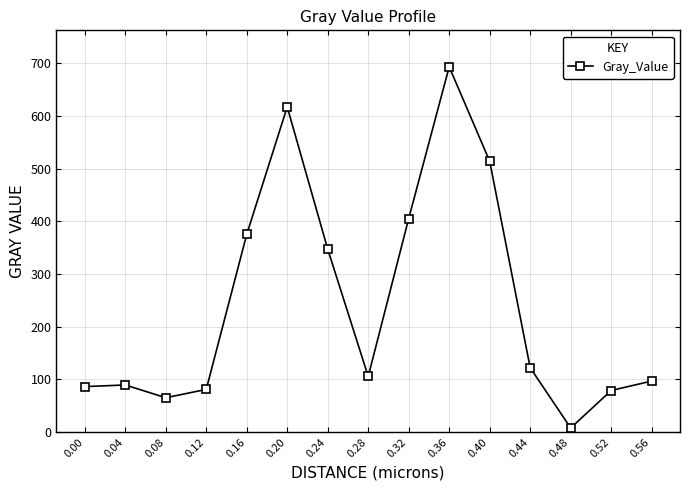

What is the sum of all values?

3684.4